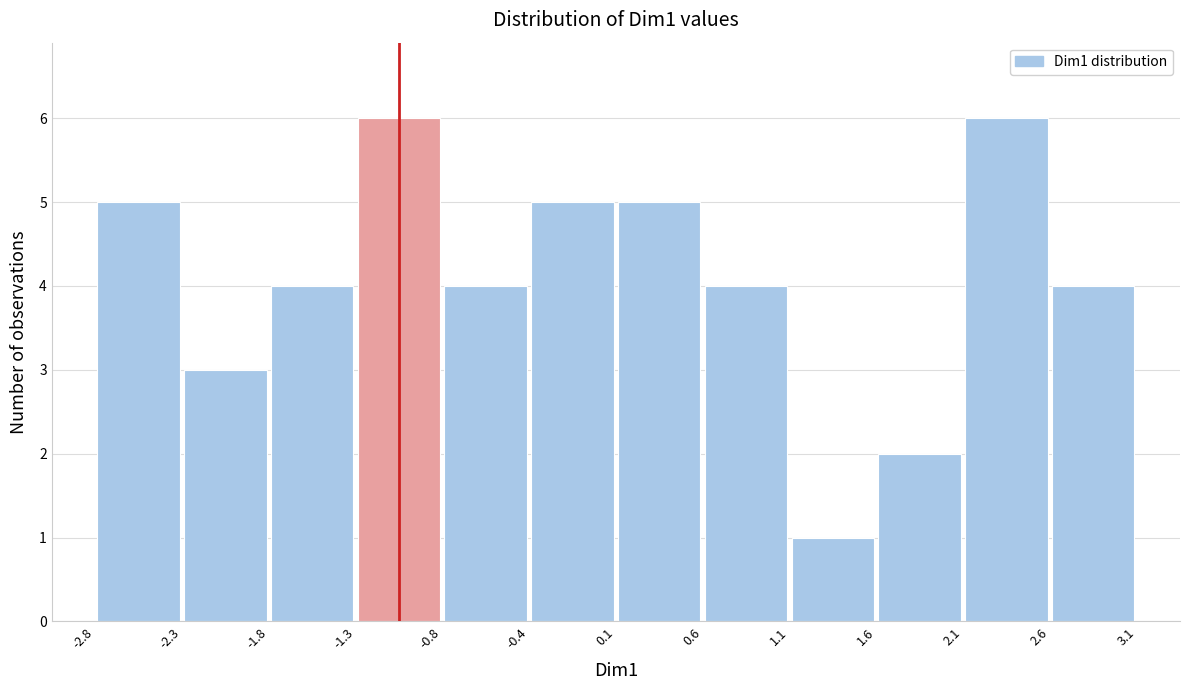

What is the height of the bar covering -0.4 to 0.1 on the x-axis? The values are not printed on the chart, so give them approximately, as read against the axis.

5